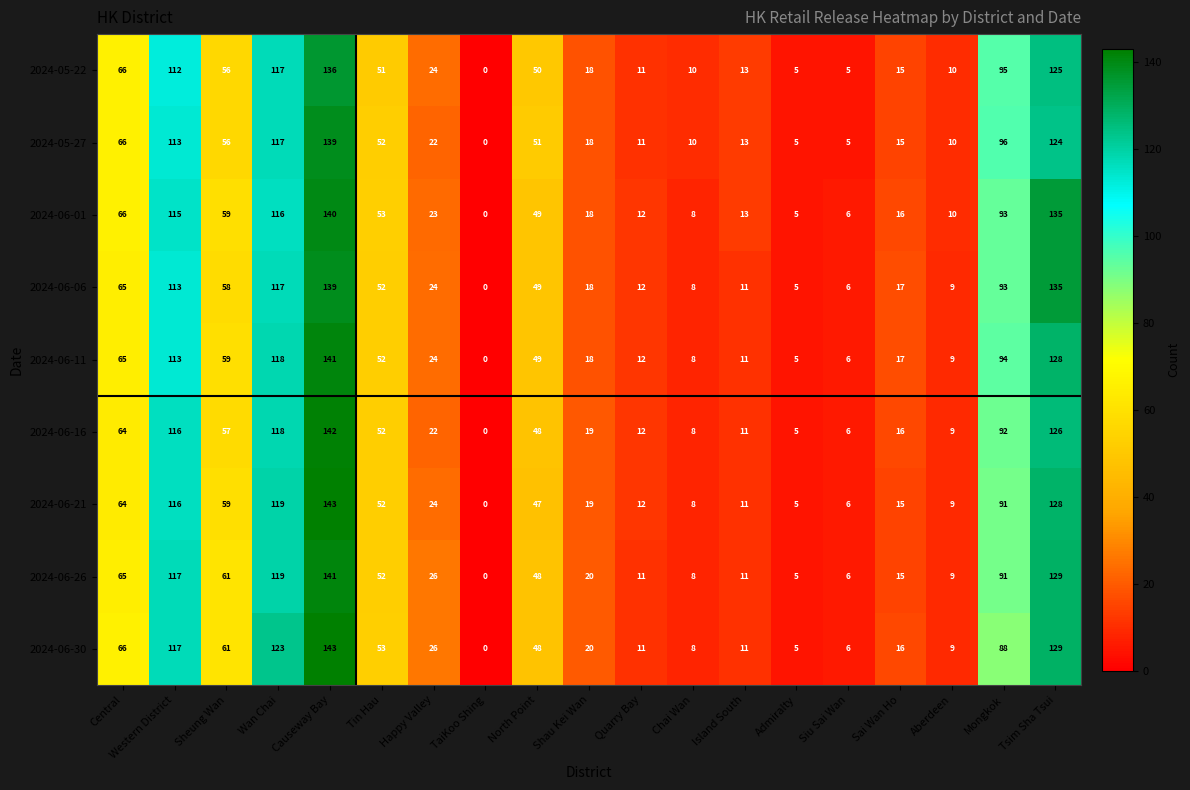

At which category does the chart reach its peak across all series?

Causeway Bay